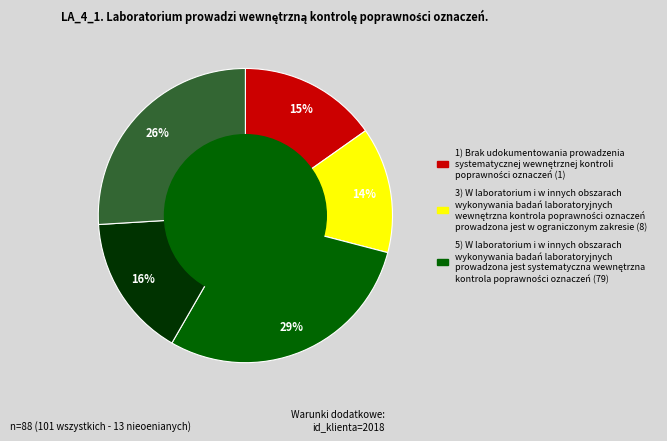

Does any single category account for the majority?

No